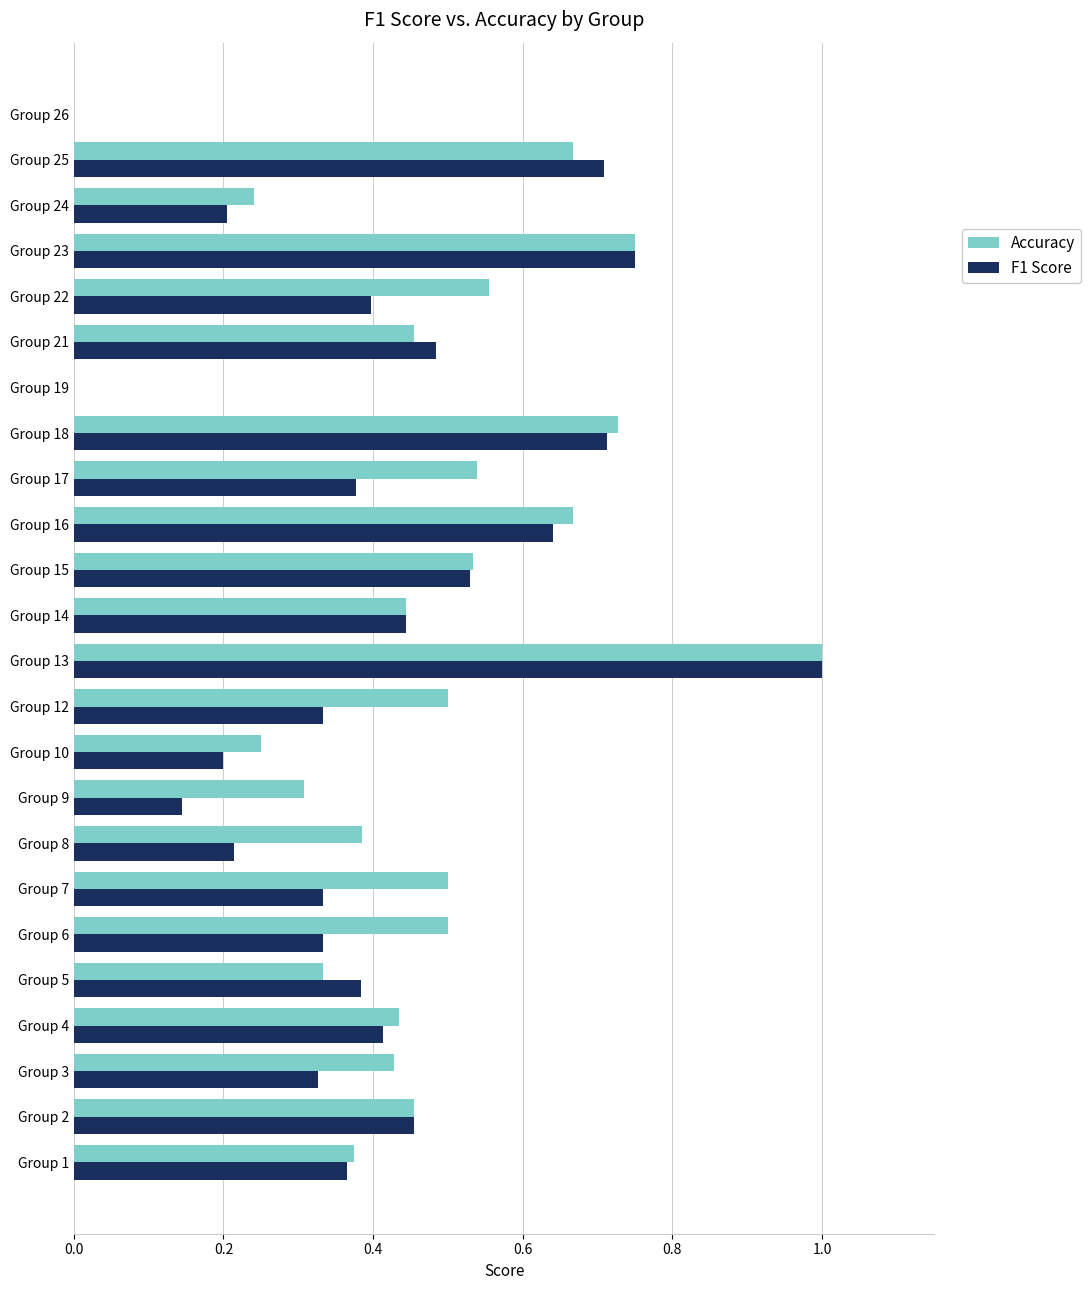

Count the number of data series in this chart.

2